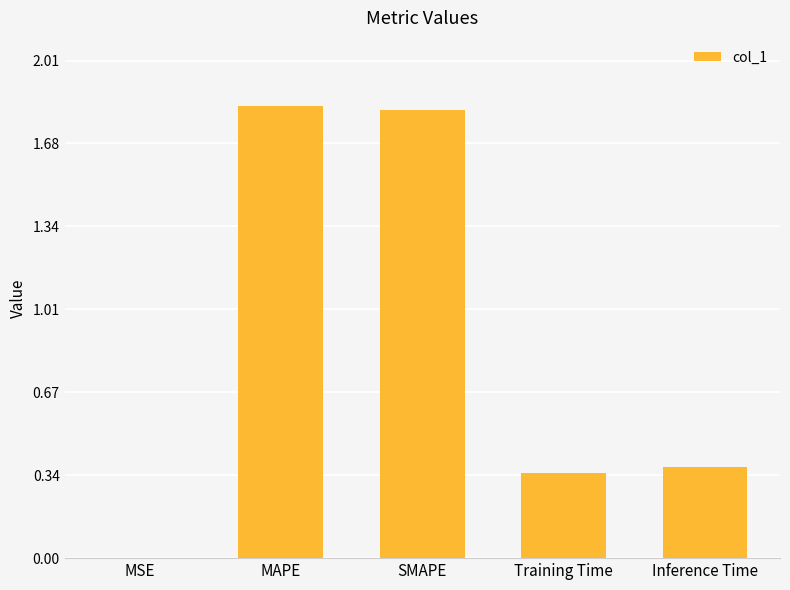

What is the sum of the values at Inference Time and Training Time?

0.7